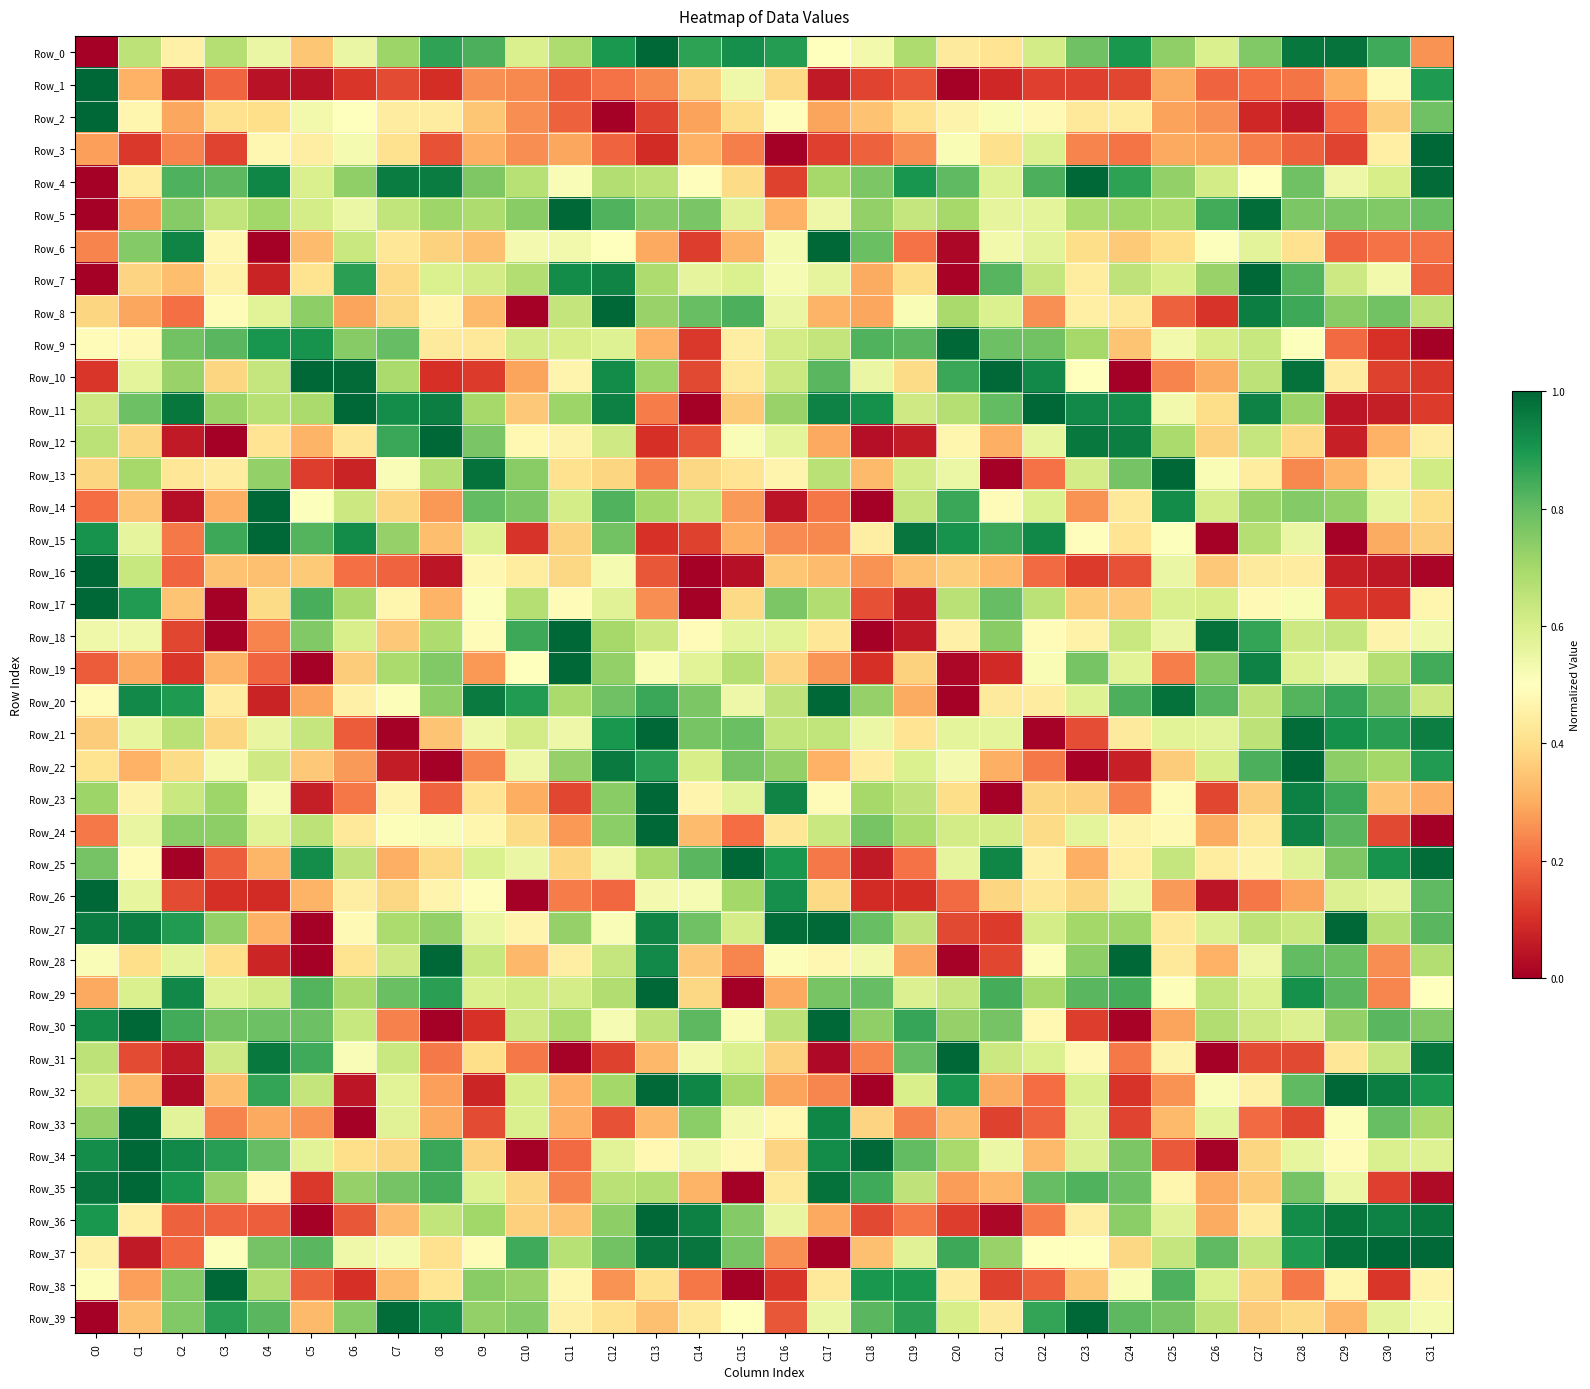

Reading left to right, what are all the values shown in this chart?

Row_0: C0=0.0	C1=0.7	C2=0.5	C3=0.7	C4=0.6	C5=0.4	C6=0.6	C7=0.7	C8=0.9	C9=0.8	C10=0.6	C11=0.7	C12=0.9	C13=1.0	C14=0.9	C15=0.9	C16=0.9	C17=0.5	C18=0.5	C19=0.7	C20=0.4	C21=0.4	C22=0.6	C23=0.8	C24=0.9	C25=0.7	C26=0.6	C27=0.8	C28=1.0	C29=1.0	C30=0.8	C31=0.3
Row_1: C0=1.0	C1=0.3	C2=0.1	C3=0.2	C4=0.0	C5=0.0	C6=0.1	C7=0.1	C8=0.1	C9=0.3	C10=0.2	C11=0.2	C12=0.2	C13=0.2	C14=0.4	C15=0.5	C16=0.4	C17=0.1	C18=0.1	C19=0.2	C20=0.0	C21=0.1	C22=0.1	C23=0.1	C24=0.1	C25=0.3	C26=0.2	C27=0.2	C28=0.2	C29=0.3	C30=0.5	C31=0.9
Row_2: C0=1.0	C1=0.5	C2=0.3	C3=0.4	C4=0.4	C5=0.5	C6=0.5	C7=0.4	C8=0.4	C9=0.4	C10=0.3	C11=0.2	C12=0.0	C13=0.1	C14=0.3	C15=0.4	C16=0.5	C17=0.3	C18=0.3	C19=0.4	C20=0.5	C21=0.5	C22=0.5	C23=0.4	C24=0.4	C25=0.3	C26=0.3	C27=0.1	C28=0.0	C29=0.2	C30=0.4	C31=0.8
Row_3: C0=0.3	C1=0.1	C2=0.2	C3=0.1	C4=0.5	C5=0.4	C6=0.5	C7=0.4	C8=0.2	C9=0.3	C10=0.3	C11=0.3	C12=0.2	C13=0.1	C14=0.3	C15=0.2	C16=0.0	C17=0.1	C18=0.2	C19=0.3	C20=0.5	C21=0.4	C22=0.6	C23=0.2	C24=0.2	C25=0.3	C26=0.3	C27=0.2	C28=0.2	C29=0.1	C30=0.5	C31=1.0
Row_4: C0=0.0	C1=0.4	C2=0.8	C3=0.8	C4=0.9	C5=0.6	C6=0.7	C7=1.0	C8=1.0	C9=0.8	C10=0.7	C11=0.5	C12=0.7	C13=0.7	C14=0.5	C15=0.4	C16=0.1	C17=0.7	C18=0.8	C19=0.9	C20=0.8	C21=0.6	C22=0.8	C23=1.0	C24=0.9	C25=0.7	C26=0.6	C27=0.5	C28=0.8	C29=0.5	C30=0.6	C31=1.0
Row_5: C0=0.0	C1=0.3	C2=0.7	C3=0.6	C4=0.7	C5=0.6	C6=0.6	C7=0.6	C8=0.7	C9=0.7	C10=0.7	C11=1.0	C12=0.8	C13=0.8	C14=0.8	C15=0.6	C16=0.3	C17=0.5	C18=0.7	C19=0.6	C20=0.7	C21=0.6	C22=0.6	C23=0.7	C24=0.7	C25=0.7	C26=0.8	C27=1.0	C28=0.8	C29=0.8	C30=0.8	C31=0.8
Row_6: C0=0.2	C1=0.8	C2=0.9	C3=0.5	C4=0.0	C5=0.3	C6=0.6	C7=0.4	C8=0.4	C9=0.3	C10=0.5	C11=0.5	C12=0.5	C13=0.3	C14=0.1	C15=0.3	C16=0.5	C17=1.0	C18=0.8	C19=0.2	C20=0.0	C21=0.5	C22=0.6	C23=0.4	C24=0.4	C25=0.4	C26=0.5	C27=0.6	C28=0.4	C29=0.2	C30=0.2	C31=0.2
Row_7: C0=0.0	C1=0.4	C2=0.3	C3=0.5	C4=0.1	C5=0.4	C6=0.9	C7=0.4	C8=0.6	C9=0.6	C10=0.7	C11=0.9	C12=0.9	C13=0.7	C14=0.6	C15=0.6	C16=0.5	C17=0.6	C18=0.3	C19=0.4	C20=0.0	C21=0.8	C22=0.6	C23=0.4	C24=0.7	C25=0.6	C26=0.7	C27=1.0	C28=0.8	C29=0.6	C30=0.5	C31=0.2
Row_8: C0=0.4	C1=0.3	C2=0.2	C3=0.5	C4=0.6	C5=0.7	C6=0.3	C7=0.4	C8=0.5	C9=0.3	C10=0.0	C11=0.6	C12=1.0	C13=0.7	C14=0.8	C15=0.8	C16=0.6	C17=0.3	C18=0.3	C19=0.5	C20=0.7	C21=0.6	C22=0.3	C23=0.5	C24=0.4	C25=0.2	C26=0.1	C27=0.9	C28=0.9	C29=0.7	C30=0.8	C31=0.7
Row_9: C0=0.5	C1=0.5	C2=0.8	C3=0.8	C4=0.9	C5=0.9	C6=0.7	C7=0.8	C8=0.4	C9=0.4	C10=0.6	C11=0.6	C12=0.6	C13=0.3	C14=0.1	C15=0.4	C16=0.6	C17=0.6	C18=0.8	C19=0.8	C20=1.0	C21=0.8	C22=0.8	C23=0.7	C24=0.3	C25=0.5	C26=0.6	C27=0.6	C28=0.5	C29=0.2	C30=0.1	C31=0.0
Row_10: C0=0.1	C1=0.6	C2=0.7	C3=0.4	C4=0.6	C5=1.0	C6=1.0	C7=0.7	C8=0.1	C9=0.1	C10=0.3	C11=0.5	C12=0.9	C13=0.7	C14=0.1	C15=0.4	C16=0.6	C17=0.8	C18=0.6	C19=0.4	C20=0.9	C21=1.0	C22=0.9	C23=0.5	C24=0.0	C25=0.2	C26=0.3	C27=0.7	C28=1.0	C29=0.4	C30=0.1	C31=0.1
Row_11: C0=0.6	C1=0.8	C2=1.0	C3=0.7	C4=0.7	C5=0.7	C6=1.0	C7=0.9	C8=1.0	C9=0.7	C10=0.4	C11=0.7	C12=0.9	C13=0.2	C14=0.0	C15=0.4	C16=0.7	C17=0.9	C18=0.9	C19=0.6	C20=0.7	C21=0.8	C22=1.0	C23=0.9	C24=0.9	C25=0.5	C26=0.4	C27=0.9	C28=0.7	C29=0.0	C30=0.1	C31=0.1
Row_12: C0=0.7	C1=0.4	C2=0.1	C3=0.0	C4=0.4	C5=0.3	C6=0.4	C7=0.9	C8=1.0	C9=0.8	C10=0.5	C11=0.5	C12=0.6	C13=0.1	C14=0.2	C15=0.5	C16=0.6	C17=0.3	C18=0.0	C19=0.1	C20=0.5	C21=0.3	C22=0.6	C23=1.0	C24=1.0	C25=0.7	C26=0.4	C27=0.6	C28=0.4	C29=0.1	C30=0.3	C31=0.4
Row_13: C0=0.4	C1=0.7	C2=0.4	C3=0.4	C4=0.7	C5=0.1	C6=0.1	C7=0.5	C8=0.7	C9=1.0	C10=0.7	C11=0.4	C12=0.4	C13=0.2	C14=0.4	C15=0.4	C16=0.5	C17=0.7	C18=0.3	C19=0.6	C20=0.5	C21=0.0	C22=0.2	C23=0.6	C24=0.8	C25=1.0	C26=0.5	C27=0.4	C28=0.2	C29=0.3	C30=0.4	C31=0.6
Row_14: C0=0.2	C1=0.3	C2=0.0	C3=0.3	C4=1.0	C5=0.5	C6=0.6	C7=0.4	C8=0.3	C9=0.8	C10=0.8	C11=0.6	C12=0.8	C13=0.7	C14=0.6	C15=0.3	C16=0.0	C17=0.2	C18=0.0	C19=0.6	C20=0.9	C21=0.5	C22=0.6	C23=0.3	C24=0.4	C25=0.9	C26=0.6	C27=0.7	C28=0.8	C29=0.7	C30=0.6	C31=0.4
Row_15: C0=0.9	C1=0.6	C2=0.2	C3=0.9	C4=1.0	C5=0.8	C6=0.9	C7=0.7	C8=0.3	C9=0.6	C10=0.1	C11=0.4	C12=0.8	C13=0.1	C14=0.1	C15=0.3	C16=0.2	C17=0.2	C18=0.4	C19=1.0	C20=0.9	C21=0.9	C22=0.9	C23=0.5	C24=0.4	C25=0.5	C26=0.0	C27=0.7	C28=0.6	C29=0.0	C30=0.3	C31=0.4
Row_16: C0=1.0	C1=0.6	C2=0.2	C3=0.3	C4=0.3	C5=0.4	C6=0.2	C7=0.2	C8=0.0	C9=0.5	C10=0.4	C11=0.4	C12=0.5	C13=0.2	C14=0.0	C15=0.0	C16=0.3	C17=0.3	C18=0.3	C19=0.3	C20=0.4	C21=0.3	C22=0.2	C23=0.1	C24=0.2	C25=0.6	C26=0.4	C27=0.4	C28=0.4	C29=0.1	C30=0.1	C31=0.0
Row_17: C0=1.0	C1=0.9	C2=0.3	C3=0.0	C4=0.4	C5=0.8	C6=0.7	C7=0.5	C8=0.3	C9=0.5	C10=0.7	C11=0.5	C12=0.6	C13=0.3	C14=0.0	C15=0.4	C16=0.8	C17=0.7	C18=0.2	C19=0.1	C20=0.7	C21=0.8	C22=0.7	C23=0.4	C24=0.4	C25=0.6	C26=0.6	C27=0.5	C28=0.5	C29=0.1	C30=0.1	C31=0.5
Row_18: C0=0.5	C1=0.5	C2=0.1	C3=0.0	C4=0.2	C5=0.8	C6=0.6	C7=0.4	C8=0.7	C9=0.5	C10=0.9	C11=1.0	C12=0.7	C13=0.6	C14=0.5	C15=0.6	C16=0.6	C17=0.4	C18=0.0	C19=0.1	C20=0.5	C21=0.7	C22=0.5	C23=0.5	C24=0.6	C25=0.6	C26=1.0	C27=0.9	C28=0.6	C29=0.6	C30=0.5	C31=0.5
Row_19: C0=0.2	C1=0.3	C2=0.1	C3=0.3	C4=0.2	C5=0.0	C6=0.4	C7=0.7	C8=0.8	C9=0.3	C10=0.5	C11=1.0	C12=0.7	C13=0.5	C14=0.6	C15=0.7	C16=0.4	C17=0.3	C18=0.1	C19=0.4	C20=0.0	C21=0.1	C22=0.5	C23=0.8	C24=0.6	C25=0.2	C26=0.8	C27=0.9	C28=0.6	C29=0.5	C30=0.7	C31=0.8
Row_20: C0=0.5	C1=0.9	C2=0.9	C3=0.4	C4=0.1	C5=0.3	C6=0.5	C7=0.5	C8=0.7	C9=1.0	C10=0.9	C11=0.7	C12=0.8	C13=0.9	C14=0.8	C15=0.5	C16=0.6	C17=1.0	C18=0.7	C19=0.3	C20=0.0	C21=0.4	C22=0.4	C23=0.6	C24=0.8	C25=1.0	C26=0.8	C27=0.7	C28=0.8	C29=0.9	C30=0.8	C31=0.6
Row_21: C0=0.4	C1=0.6	C2=0.7	C3=0.4	C4=0.6	C5=0.6	C6=0.2	C7=0.0	C8=0.3	C9=0.5	C10=0.6	C11=0.5	C12=0.9	C13=1.0	C14=0.8	C15=0.8	C16=0.6	C17=0.6	C18=0.5	C19=0.4	C20=0.6	C21=0.6	C22=0.0	C23=0.1	C24=0.4	C25=0.6	C26=0.6	C27=0.7	C28=1.0	C29=0.9	C30=0.9	C31=1.0
Row_22: C0=0.4	C1=0.3	C2=0.4	C3=0.5	C4=0.6	C5=0.4	C6=0.3	C7=0.1	C8=0.0	C9=0.2	C10=0.5	C11=0.7	C12=1.0	C13=0.9	C14=0.6	C15=0.8	C16=0.7	C17=0.3	C18=0.4	C19=0.6	C20=0.5	C21=0.3	C22=0.2	C23=0.0	C24=0.1	C25=0.4	C26=0.6	C27=0.8	C28=1.0	C29=0.7	C30=0.7	C31=0.9
Row_23: C0=0.7	C1=0.5	C2=0.6	C3=0.7	C4=0.5	C5=0.1	C6=0.2	C7=0.5	C8=0.2	C9=0.4	C10=0.3	C11=0.1	C12=0.7	C13=1.0	C14=0.5	C15=0.6	C16=0.9	C17=0.5	C18=0.7	C19=0.7	C20=0.4	C21=0.0	C22=0.4	C23=0.4	C24=0.2	C25=0.5	C26=0.1	C27=0.4	C28=0.9	C29=0.9	C30=0.3	C31=0.3
Row_24: C0=0.2	C1=0.6	C2=0.7	C3=0.7	C4=0.6	C5=0.7	C6=0.4	C7=0.5	C8=0.5	C9=0.5	C10=0.4	C11=0.3	C12=0.7	C13=1.0	C14=0.3	C15=0.2	C16=0.4	C17=0.6	C18=0.8	C19=0.7	C20=0.6	C21=0.6	C22=0.4	C23=0.6	C24=0.5	C25=0.5	C26=0.3	C27=0.4	C28=0.9	C29=0.8	C30=0.1	C31=0.0
Row_25: C0=0.8	C1=0.5	C2=0.0	C3=0.2	C4=0.3	C5=0.9	C6=0.7	C7=0.3	C8=0.4	C9=0.6	C10=0.6	C11=0.4	C12=0.5	C13=0.7	C14=0.8	C15=1.0	C16=0.9	C17=0.2	C18=0.1	C19=0.2	C20=0.6	C21=0.9	C22=0.5	C23=0.3	C24=0.5	C25=0.6	C26=0.4	C27=0.5	C28=0.6	C29=0.8	C30=0.9	C31=1.0
Row_26: C0=1.0	C1=0.6	C2=0.1	C3=0.1	C4=0.1	C5=0.3	C6=0.4	C7=0.4	C8=0.5	C9=0.5	C10=0.0	C11=0.2	C12=0.2	C13=0.5	C14=0.5	C15=0.7	C16=0.9	C17=0.4	C18=0.1	C19=0.1	C20=0.2	C21=0.4	C22=0.4	C23=0.4	C24=0.5	C25=0.3	C26=0.0	C27=0.2	C28=0.3	C29=0.6	C30=0.6	C31=0.8
Row_27: C0=1.0	C1=1.0	C2=0.9	C3=0.7	C4=0.3	C5=0.0	C6=0.5	C7=0.7	C8=0.7	C9=0.6	C10=0.5	C11=0.7	C12=0.5	C13=0.9	C14=0.8	C15=0.6	C16=1.0	C17=1.0	C18=0.8	C19=0.6	C20=0.1	C21=0.1	C22=0.6	C23=0.7	C24=0.7	C25=0.4	C26=0.6	C27=0.7	C28=0.6	C29=1.0	C30=0.7	C31=0.8
Row_28: C0=0.5	C1=0.4	C2=0.6	C3=0.4	C4=0.1	C5=0.0	C6=0.4	C7=0.6	C8=1.0	C9=0.6	C10=0.3	C11=0.4	C12=0.6	C13=0.9	C14=0.4	C15=0.2	C16=0.5	C17=0.5	C18=0.5	C19=0.3	C20=0.0	C21=0.1	C22=0.5	C23=0.7	C24=1.0	C25=0.4	C26=0.3	C27=0.5	C28=0.8	C29=0.8	C30=0.3	C31=0.7
Row_29: C0=0.3	C1=0.6	C2=0.9	C3=0.6	C4=0.6	C5=0.8	C6=0.7	C7=0.8	C8=0.9	C9=0.6	C10=0.6	C11=0.6	C12=0.7	C13=1.0	C14=0.4	C15=0.0	C16=0.3	C17=0.8	C18=0.8	C19=0.6	C20=0.6	C21=0.8	C22=0.7	C23=0.8	C24=0.8	C25=0.5	C26=0.6	C27=0.6	C28=0.9	C29=0.8	C30=0.2	C31=0.5
Row_30: C0=0.9	C1=1.0	C2=0.8	C3=0.8	C4=0.8	C5=0.8	C6=0.6	C7=0.2	C8=0.0	C9=0.1	C10=0.6	C11=0.7	C12=0.5	C13=0.7	C14=0.8	C15=0.5	C16=0.7	C17=1.0	C18=0.7	C19=0.9	C20=0.7	C21=0.8	C22=0.5	C23=0.1	C24=0.0	C25=0.3	C26=0.7	C27=0.6	C28=0.6	C29=0.7	C30=0.8	C31=0.8
Row_31: C0=0.7	C1=0.1	C2=0.1	C3=0.6	C4=1.0	C5=0.9	C6=0.5	C7=0.6	C8=0.2	C9=0.4	C10=0.2	C11=0.0	C12=0.1	C13=0.3	C14=0.5	C15=0.6	C16=0.4	C17=0.0	C18=0.2	C19=0.8	C20=1.0	C21=0.6	C22=0.6	C23=0.5	C24=0.2	C25=0.5	C26=0.0	C27=0.1	C28=0.1	C29=0.4	C30=0.6	C31=1.0
Row_32: C0=0.6	C1=0.3	C2=0.0	C3=0.3	C4=0.9	C5=0.6	C6=0.1	C7=0.6	C8=0.3	C9=0.1	C10=0.6	C11=0.3	C12=0.7	C13=1.0	C14=0.9	C15=0.7	C16=0.3	C17=0.2	C18=0.0	C19=0.6	C20=0.9	C21=0.3	C22=0.2	C23=0.6	C24=0.1	C25=0.3	C26=0.5	C27=0.5	C28=0.8	C29=1.0	C30=0.9	C31=0.9
Row_33: C0=0.7	C1=1.0	C2=0.6	C3=0.2	C4=0.3	C5=0.3	C6=0.0	C7=0.6	C8=0.3	C9=0.1	C10=0.6	C11=0.3	C12=0.2	C13=0.3	C14=0.7	C15=0.5	C16=0.5	C17=0.9	C18=0.4	C19=0.2	C20=0.3	C21=0.1	C22=0.2	C23=0.6	C24=0.1	C25=0.3	C26=0.6	C27=0.2	C28=0.1	C29=0.5	C30=0.8	C31=0.7
Row_34: C0=0.9	C1=1.0	C2=0.9	C3=0.9	C4=0.8	C5=0.6	C6=0.4	C7=0.4	C8=0.9	C9=0.4	C10=0.0	C11=0.2	C12=0.6	C13=0.5	C14=0.5	C15=0.5	C16=0.4	C17=0.9	C18=1.0	C19=0.8	C20=0.7	C21=0.5	C22=0.3	C23=0.6	C24=0.8	C25=0.2	C26=0.0	C27=0.4	C28=0.6	C29=0.5	C30=0.6	C31=0.6
Row_35: C0=1.0	C1=1.0	C2=0.9	C3=0.7	C4=0.5	C5=0.1	C6=0.7	C7=0.8	C8=0.8	C9=0.6	C10=0.4	C11=0.2	C12=0.7	C13=0.7	C14=0.3	C15=0.0	C16=0.4	C17=1.0	C18=0.8	C19=0.7	C20=0.3	C21=0.3	C22=0.8	C23=0.8	C24=0.8	C25=0.5	C26=0.3	C27=0.4	C28=0.8	C29=0.6	C30=0.1	C31=0.0
Row_36: C0=0.9	C1=0.5	C2=0.2	C3=0.2	C4=0.2	C5=0.0	C6=0.2	C7=0.3	C8=0.6	C9=0.7	C10=0.4	C11=0.3	C12=0.7	C13=1.0	C14=0.9	C15=0.8	C16=0.6	C17=0.3	C18=0.1	C19=0.2	C20=0.1	C21=0.0	C22=0.2	C23=0.4	C24=0.7	C25=0.6	C26=0.3	C27=0.4	C28=0.9	C29=1.0	C30=0.9	C31=1.0
Row_37: C0=0.5	C1=0.1	C2=0.2	C3=0.5	C4=0.8	C5=0.8	C6=0.5	C7=0.5	C8=0.4	C9=0.5	C10=0.9	C11=0.7	C12=0.8	C13=1.0	C14=1.0	C15=0.8	C16=0.3	C17=0.0	C18=0.3	C19=0.6	C20=0.9	C21=0.7	C22=0.5	C23=0.5	C24=0.4	C25=0.6	C26=0.8	C27=0.6	C28=0.9	C29=1.0	C30=1.0	C31=1.0
Row_38: C0=0.5	C1=0.3	C2=0.8	C3=1.0	C4=0.7	C5=0.2	C6=0.1	C7=0.3	C8=0.4	C9=0.7	C10=0.7	C11=0.5	C12=0.3	C13=0.4	C14=0.2	C15=0.0	C16=0.1	C17=0.4	C18=0.9	C19=0.9	C20=0.4	C21=0.1	C22=0.2	C23=0.4	C24=0.5	C25=0.8	C26=0.6	C27=0.4	C28=0.2	C29=0.5	C30=0.1	C31=0.5
Row_39: C0=0.0	C1=0.3	C2=0.8	C3=0.9	C4=0.8	C5=0.3	C6=0.7	C7=1.0	C8=0.9	C9=0.7	C10=0.8	C11=0.5	C12=0.4	C13=0.3	C14=0.4	C15=0.5	C16=0.2	C17=0.6	C18=0.8	C19=0.9	C20=0.6	C21=0.4	C22=0.9	C23=1.0	C24=0.8	C25=0.8	C26=0.7	C27=0.4	C28=0.4	C29=0.3	C30=0.6	C31=0.5